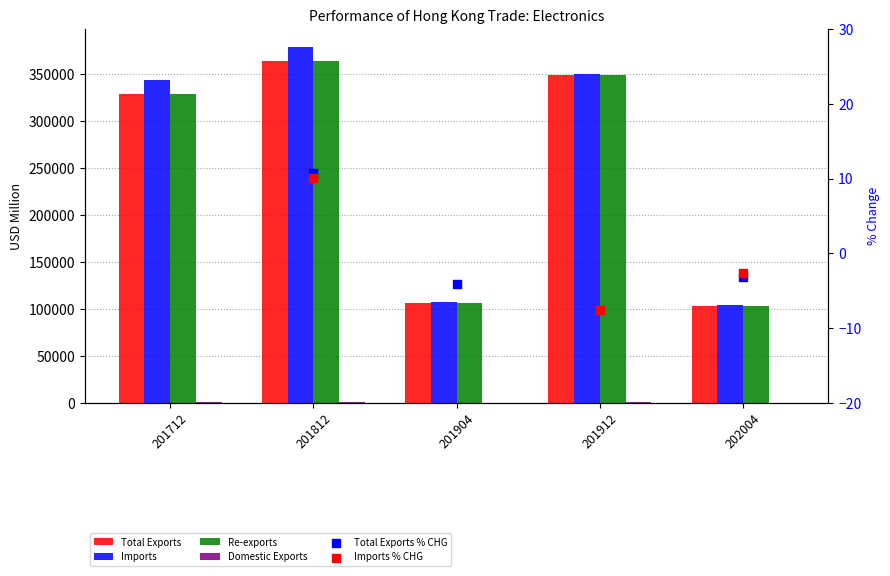

Is the value of Imports at 201912 greater than the value of Total Exports at 201712?

Yes